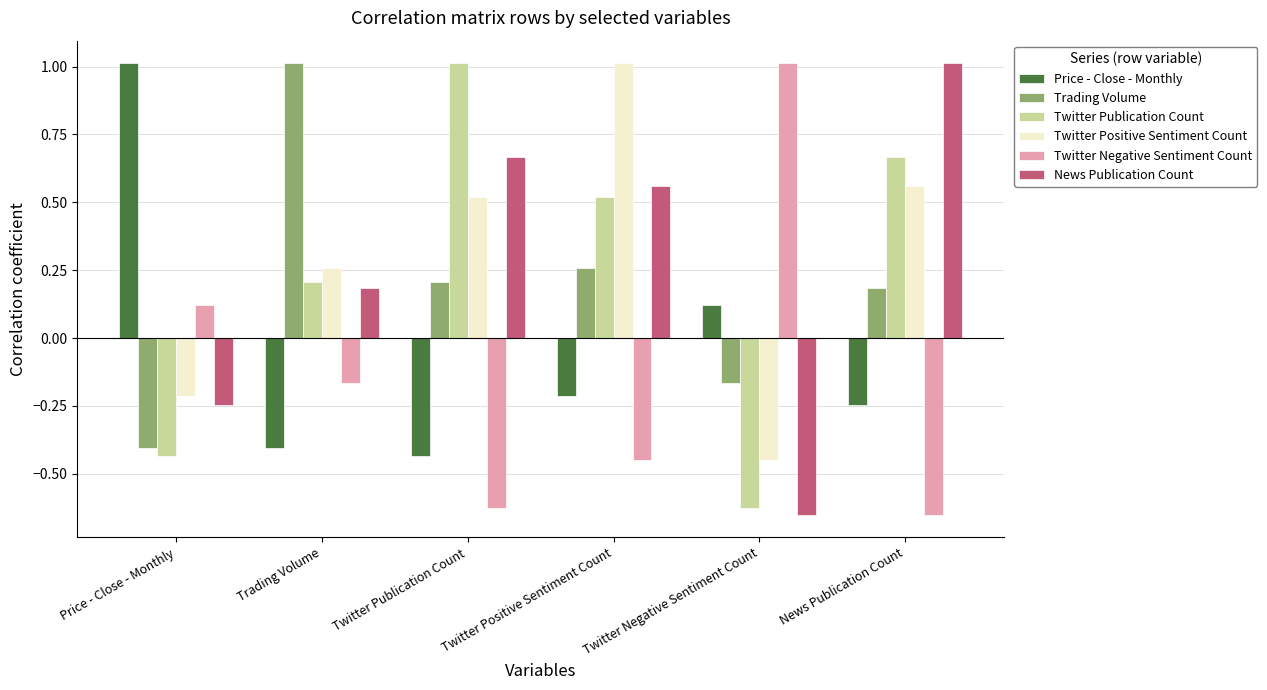

The News Publication Count series shows 0.2 at Trading Volume. True or false?

True